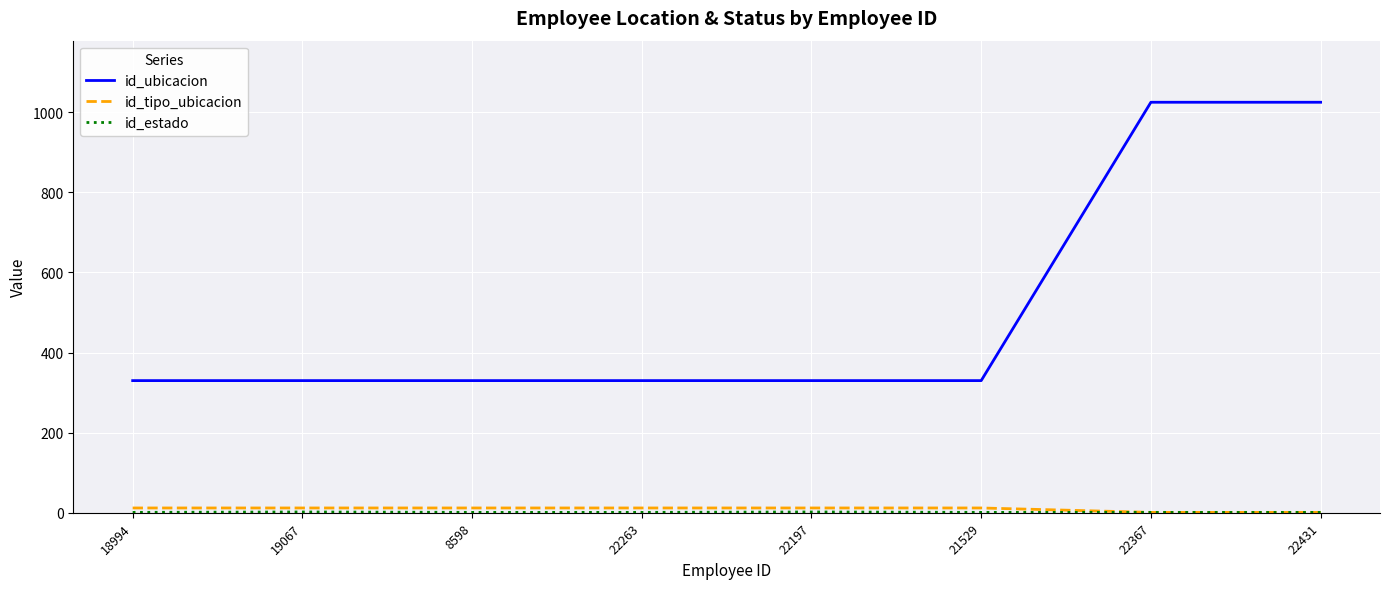

How many lines are shown in the chart?

3